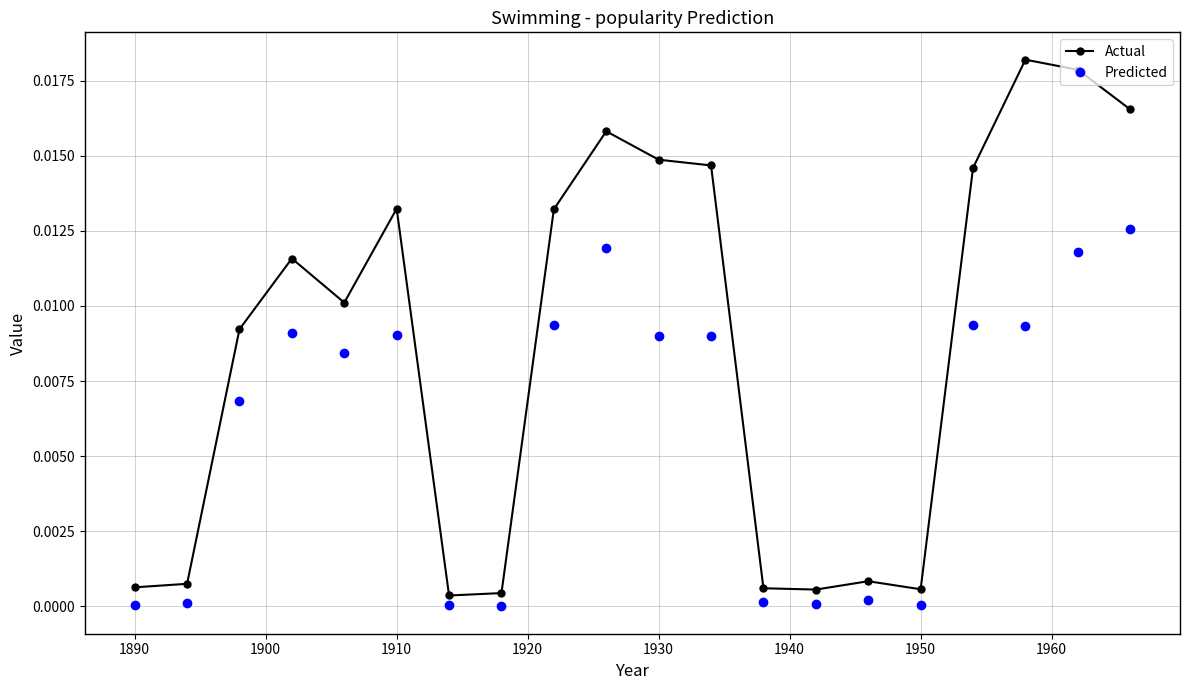

List the series in order of their peak value, lowest first.

Predicted, Actual